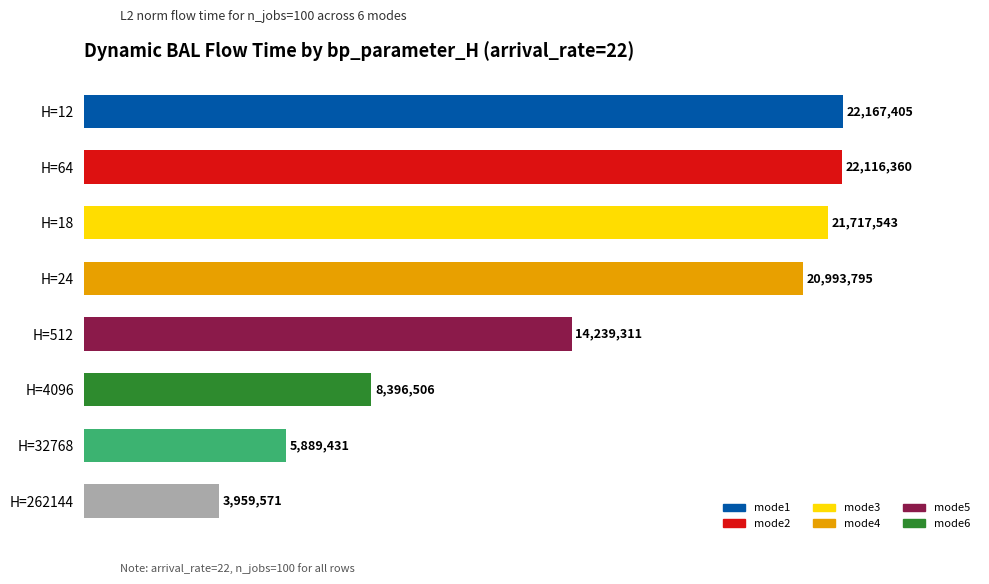

At which label is the value closest to 13063487?

H=512